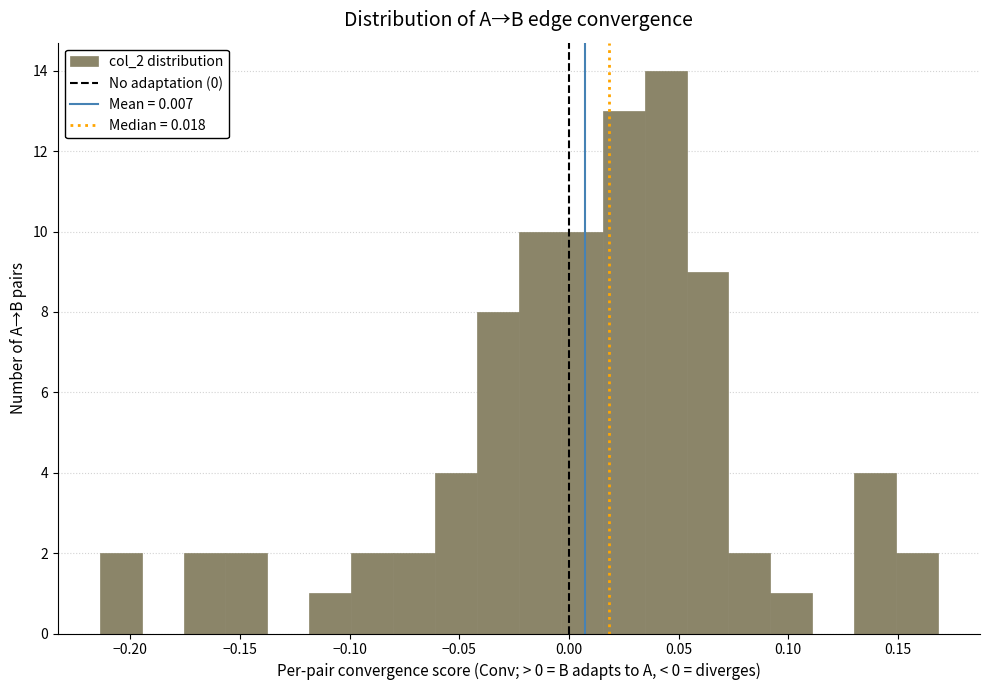

Read against the x-axis, roughly where is the centre of the tallest bar?

0.045